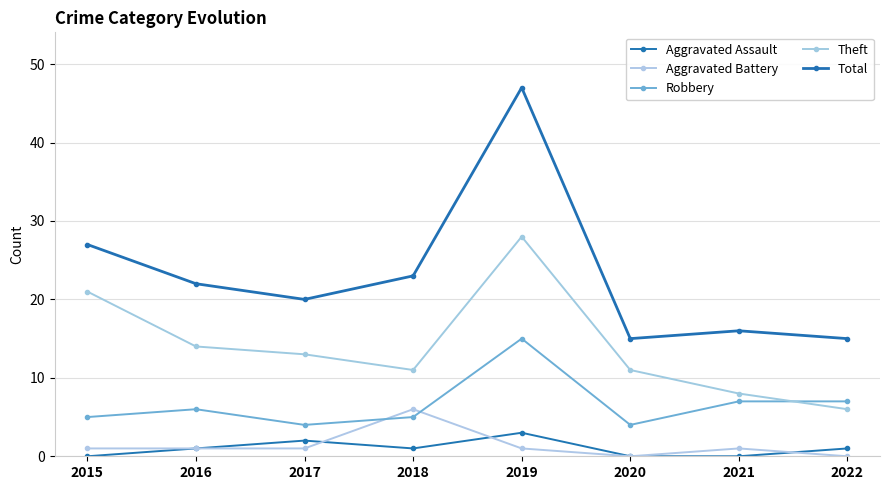

What is the sum of the Aggravated Assault values at 2017 and 2019?

5